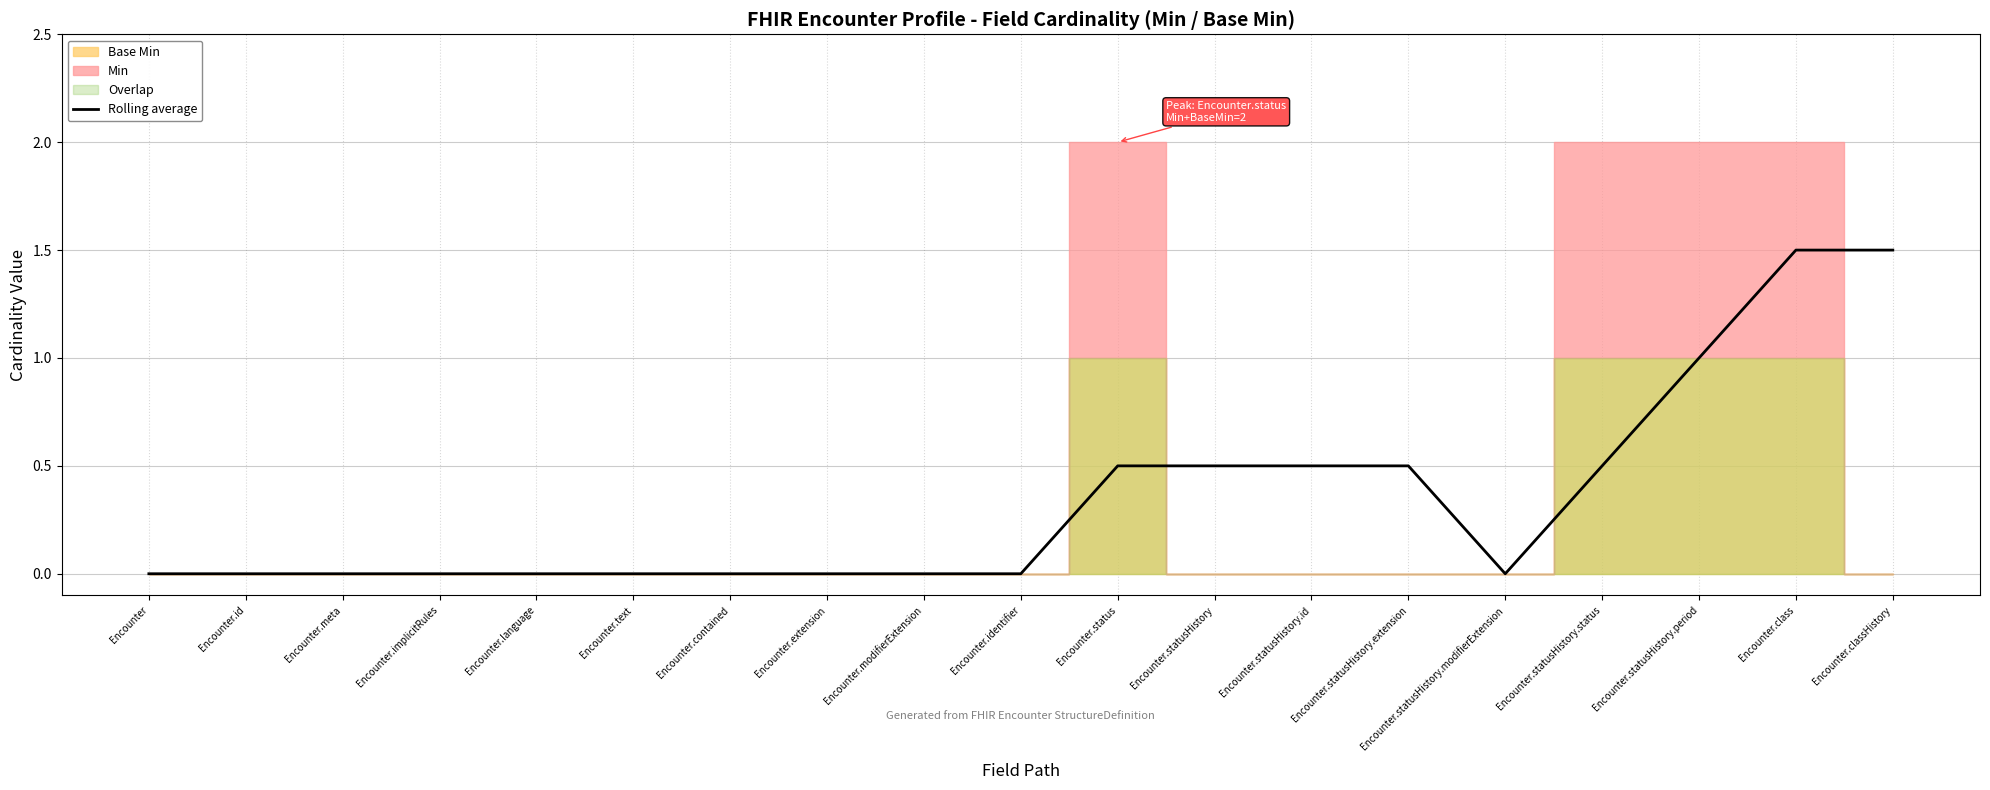

Reading right to left, extract all data points from this chart.

1.5	1.5	1.0	0.5	0.0	0.5	0.5	0.5	0.5	0.0	0.0	0.0	0.0	0.0	0.0	0.0	0.0	0.0	0.0